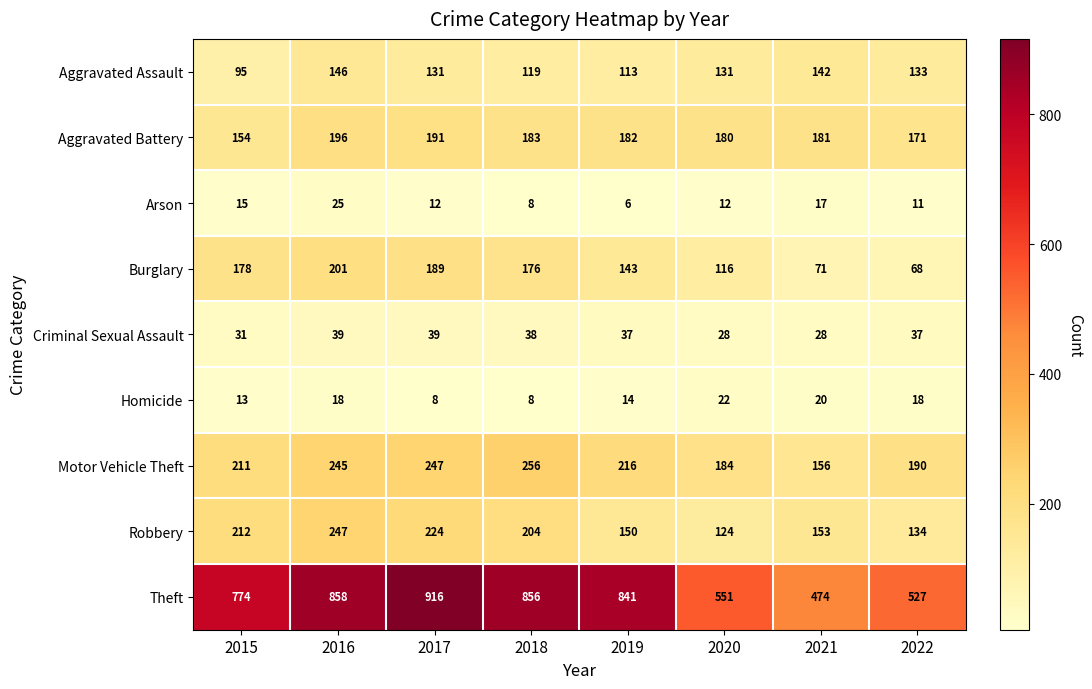

Read the Criminal Sexual Assault value at 2019.

37